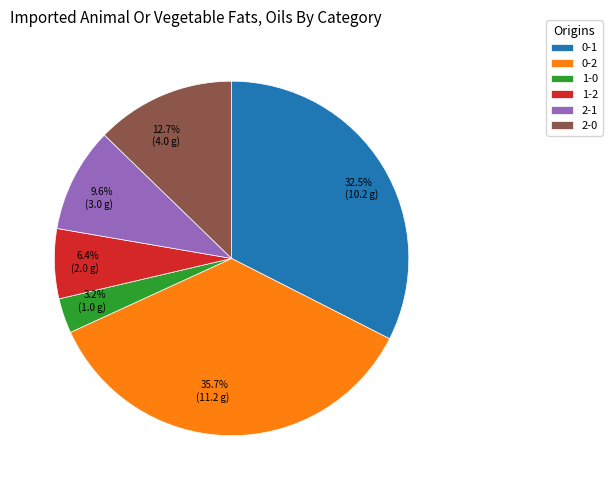

To the nearest percent, what percentage of the pie is 2-1?

10%